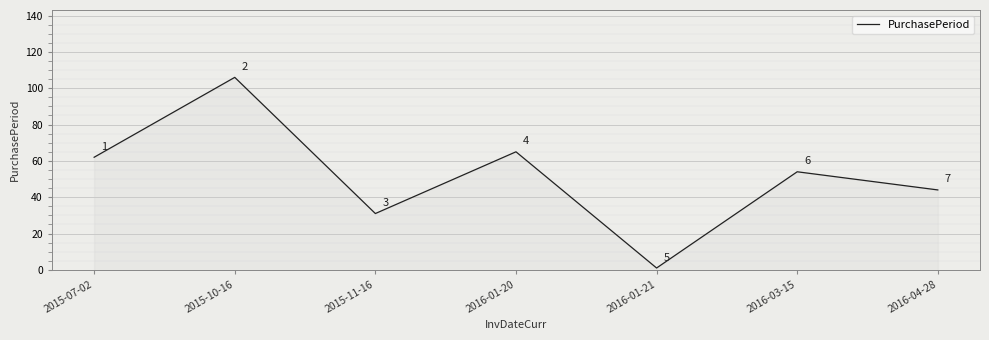

What position from the right is 2015-07-02?

7